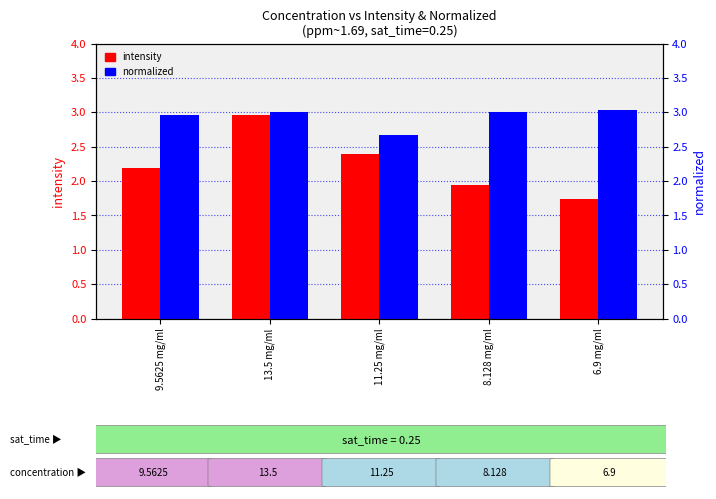

Are the bars horizontal?

No